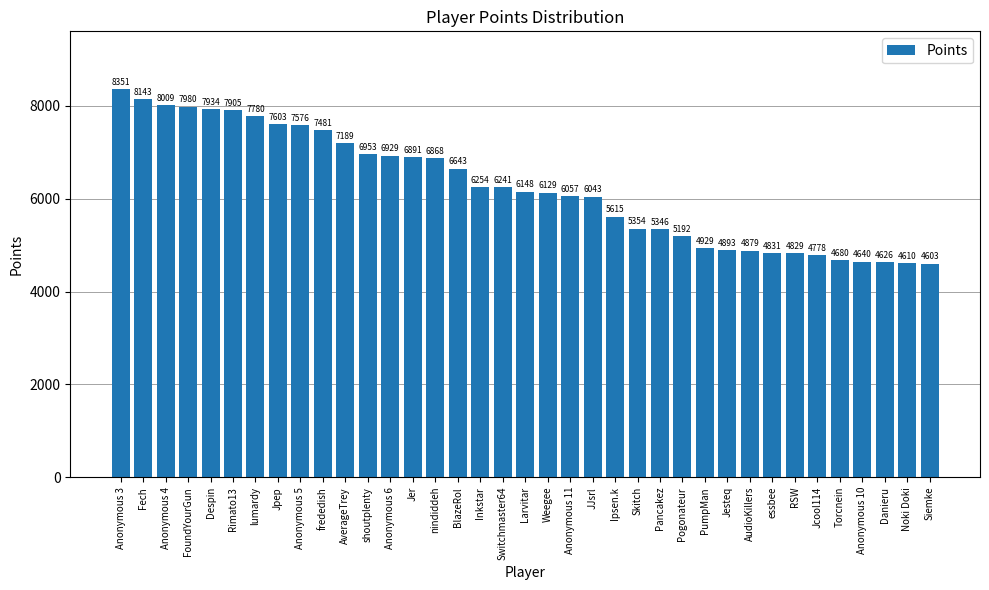

What is the ratio of the value at Anonymous 10 to the value at BlazeRol?

0.7